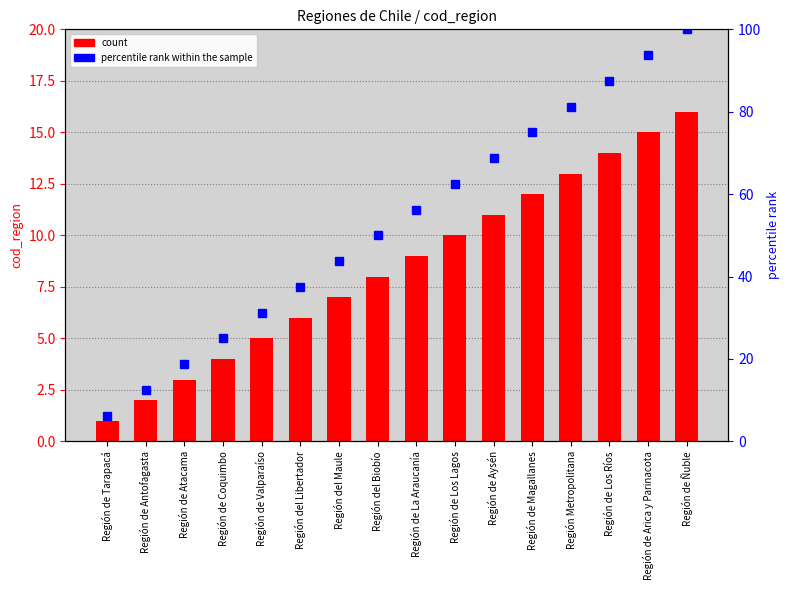

Reading left to right, list all the values displayed in this chart.

cod_region: Región de Tarapacá=1.0	Región de Antofagasta=2.0	Región de Atacama=3.0	Región de Coquimbo=4.0	Región de Valparaíso=5.0	Región del Libertador=6.0	Región del Maule=7.0	Región del Biobío=8.0	Región de La Araucanía=9.0	Región de Los Lagos=10.0	Región de Aysén=11.0	Región de Magallanes=12.0	Región Metropolitana=13.0	Región de Los Ríos=14.0	Región de Arica y Parinacota=15.0	Región de Ñuble=16.0
percentile rank within the sample: Región de Tarapacá=6.2	Región de Antofagasta=12.5	Región de Atacama=18.8	Región de Coquimbo=25.0	Región de Valparaíso=31.2	Región del Libertador=37.5	Región del Maule=43.8	Región del Biobío=50.0	Región de La Araucanía=56.2	Región de Los Lagos=62.5	Región de Aysén=68.8	Región de Magallanes=75.0	Región Metropolitana=81.2	Región de Los Ríos=87.5	Región de Arica y Parinacota=93.8	Región de Ñuble=100.0